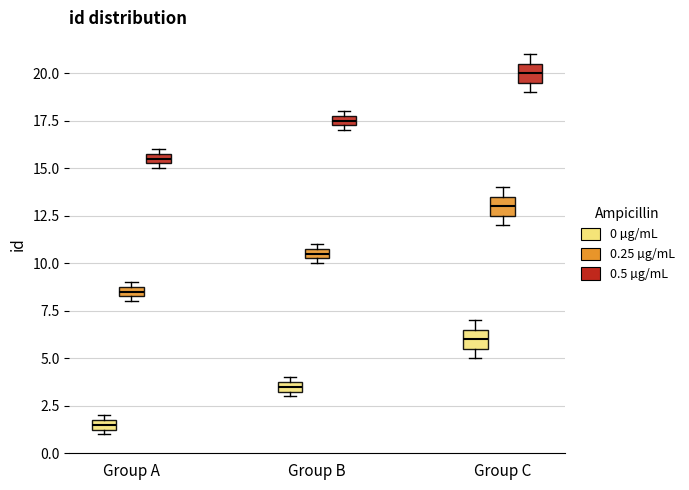

Which box has the lowest median line?

Group A (0 µg/mL)